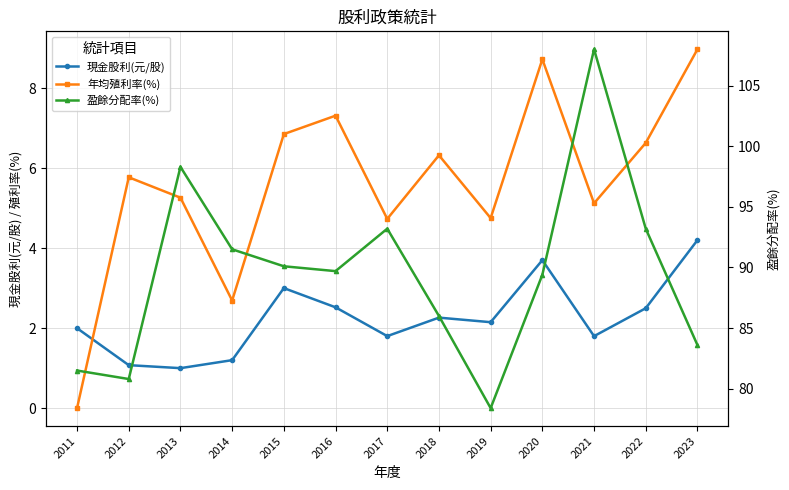

Does the chart have visible grid lines?

Yes